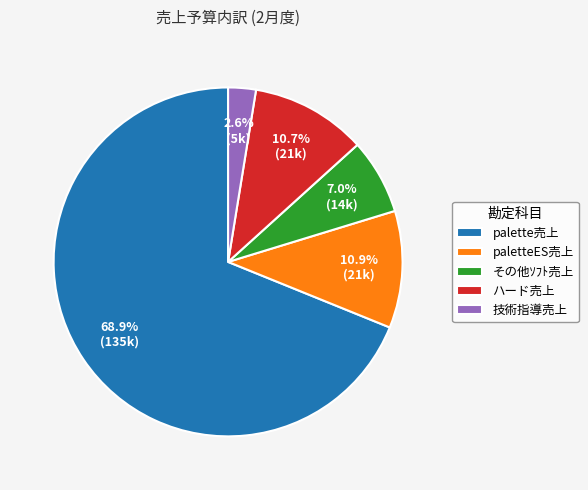

What portion of the pie excludes ハード売上?

89.3%